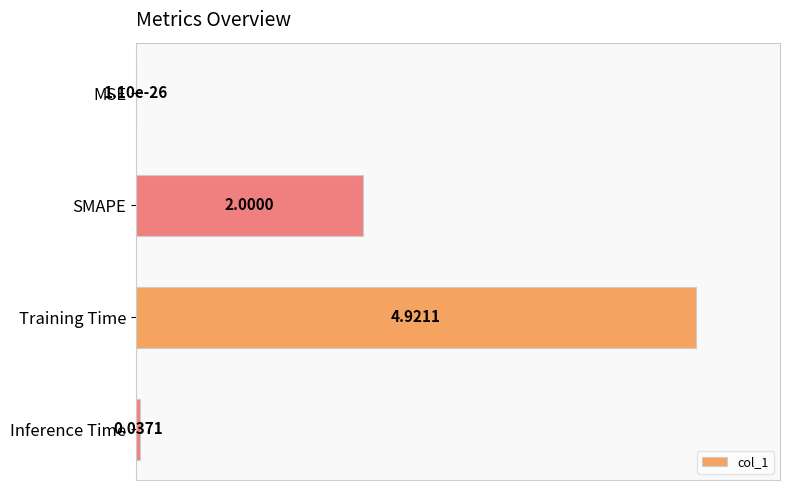

What is the sum of all values?

1.4